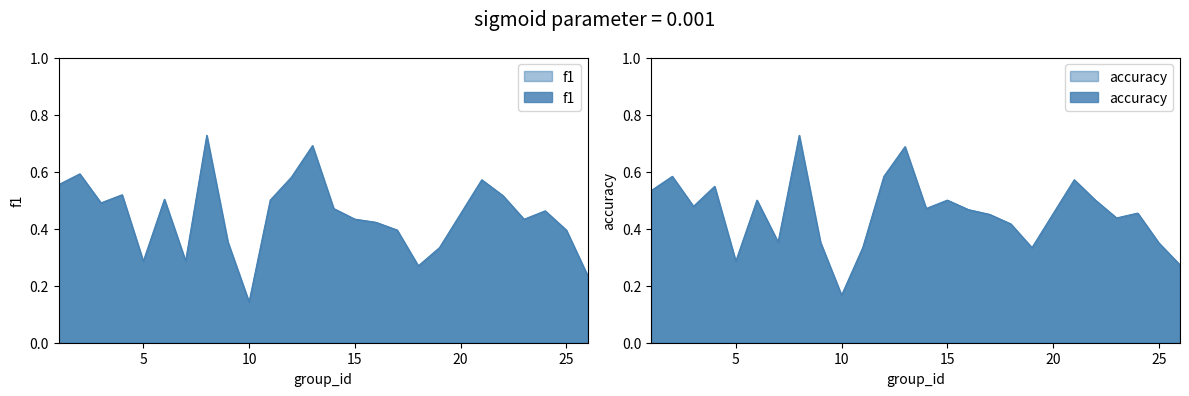

In accuracy, how many points are lower than both neighbors (excluding endpoints)?

7